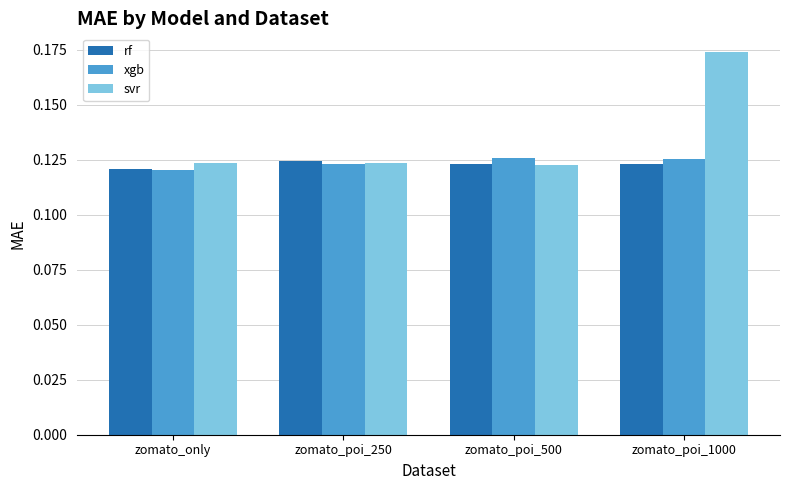

Is it true that xgb equals 0.2 at zomato_only?

False